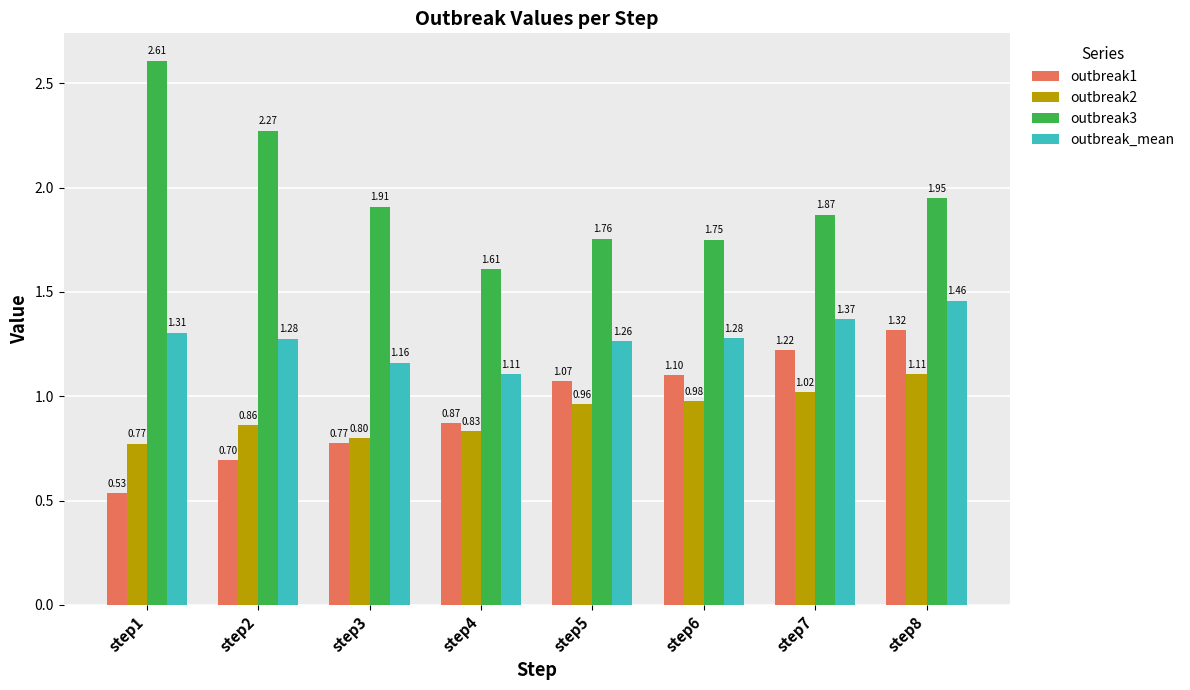

List the series in order of their peak value, lowest first.

outbreak2, outbreak1, outbreak_mean, outbreak3